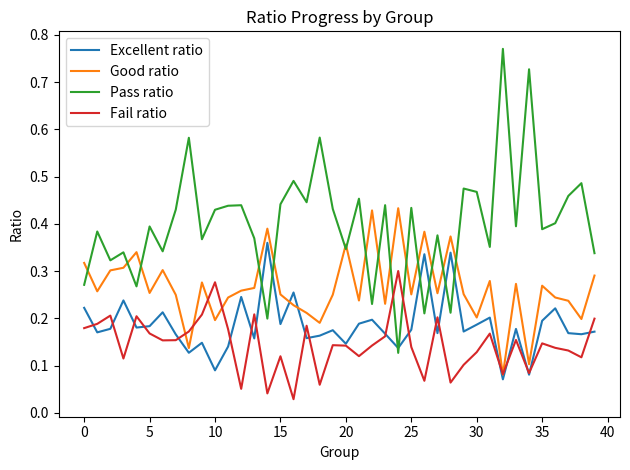

Which series has the largest range (max minus min)?

Pass ratio